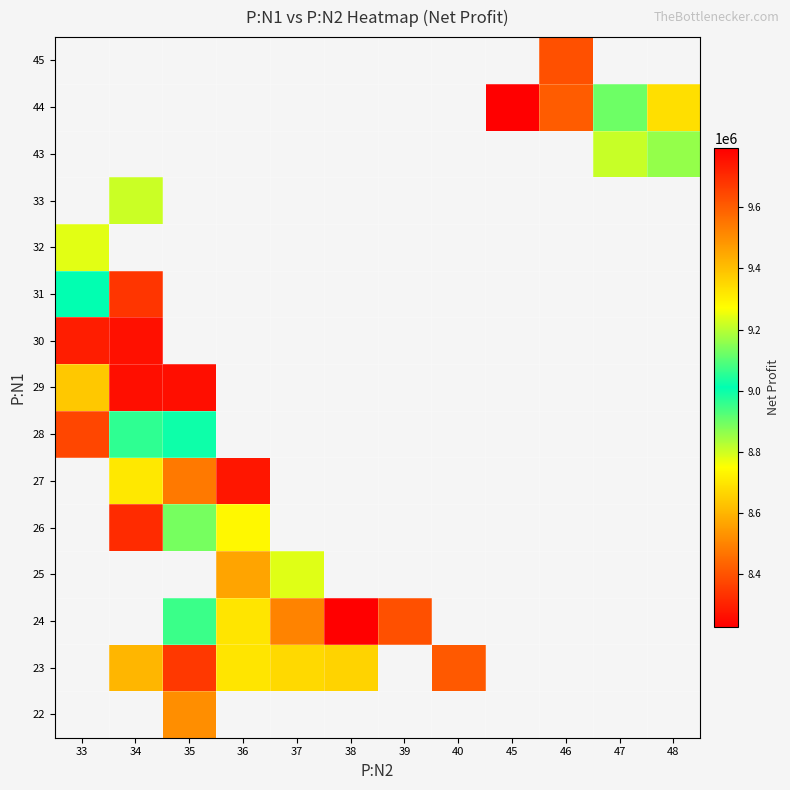

Which category has the lowest value across all series?

45